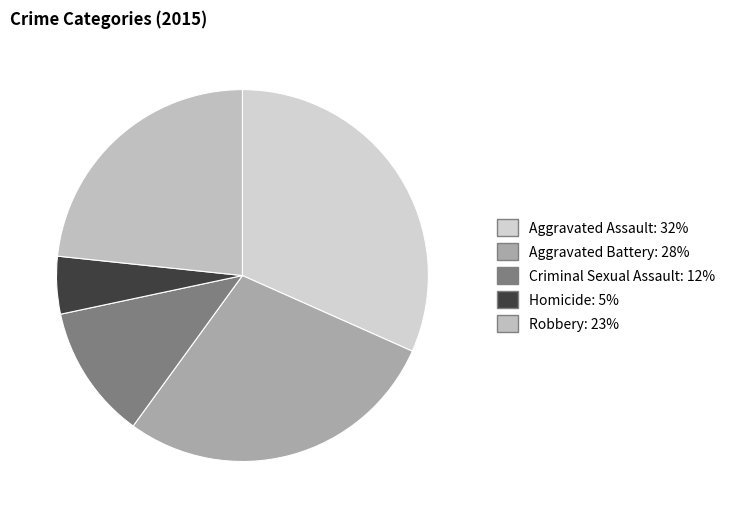

To the nearest percent, what percentage of the pie is Homicide?

5%